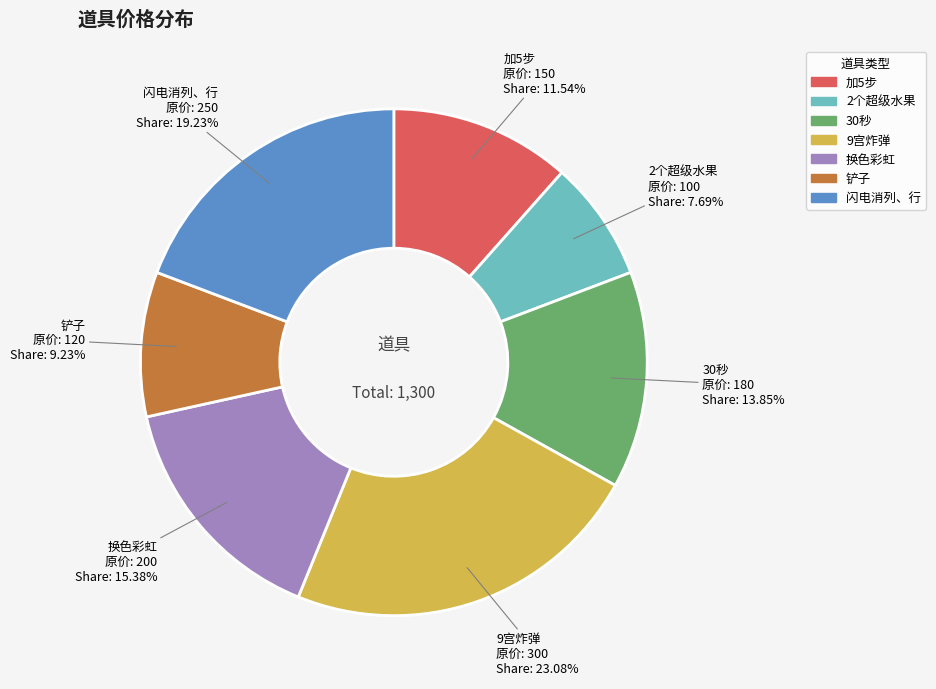

Is 2个超级水果 the majority of the pie?

No